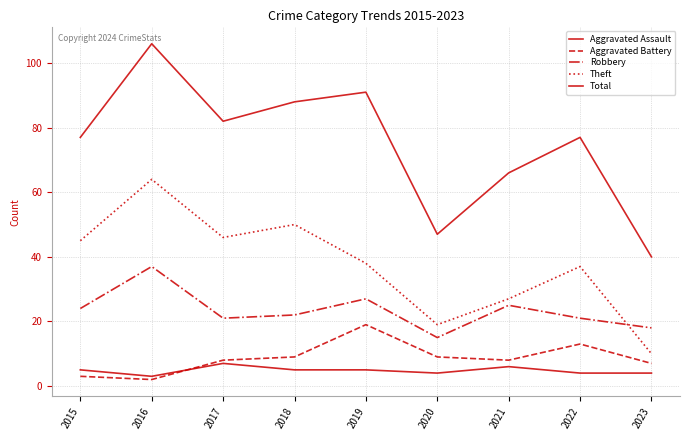

After their last crossing, which series has the higher values: Aggravated Battery or Aggravated Assault?

Aggravated Battery